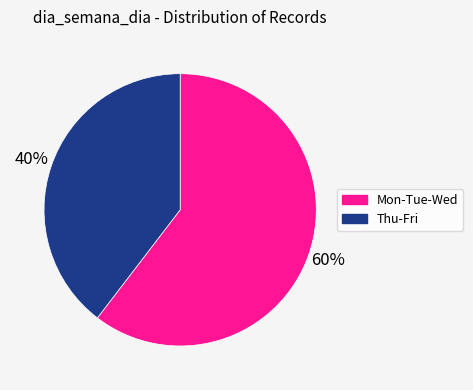

Is there a majority slice in this chart?

Yes